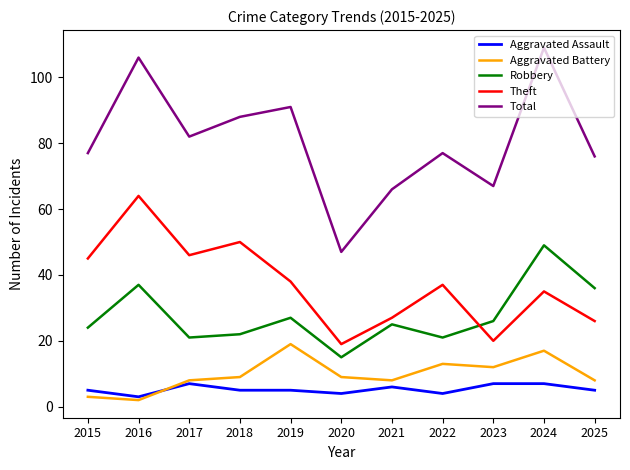

What is the difference between the highest and lowest values at 2018?

83